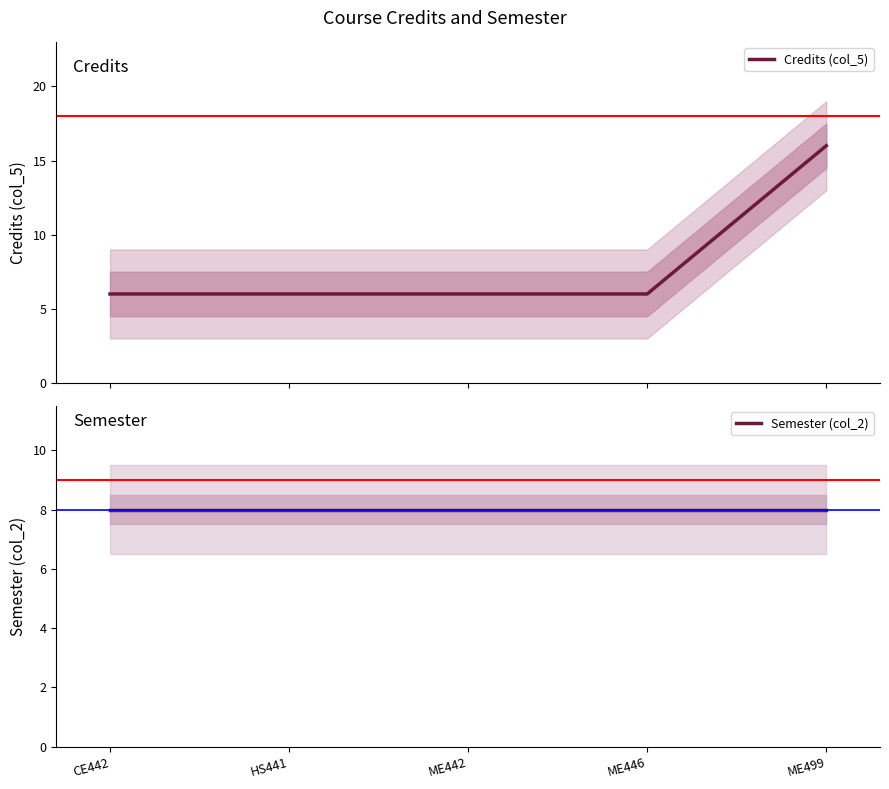

Reading left to right, transcribe all the data shown in this chart.

Credits (col_5): CE442=6	HS441=6	ME442=6	ME446=6	ME499=16
Semester (col_2): CE442=8	HS441=8	ME442=8	ME446=8	ME499=8